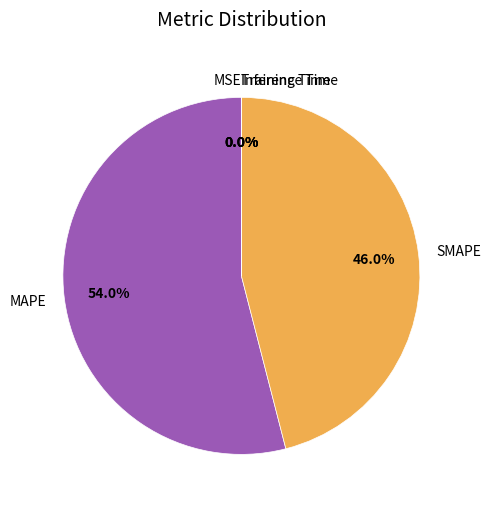

True or false: MAPE accounts for 63% of the total.

False